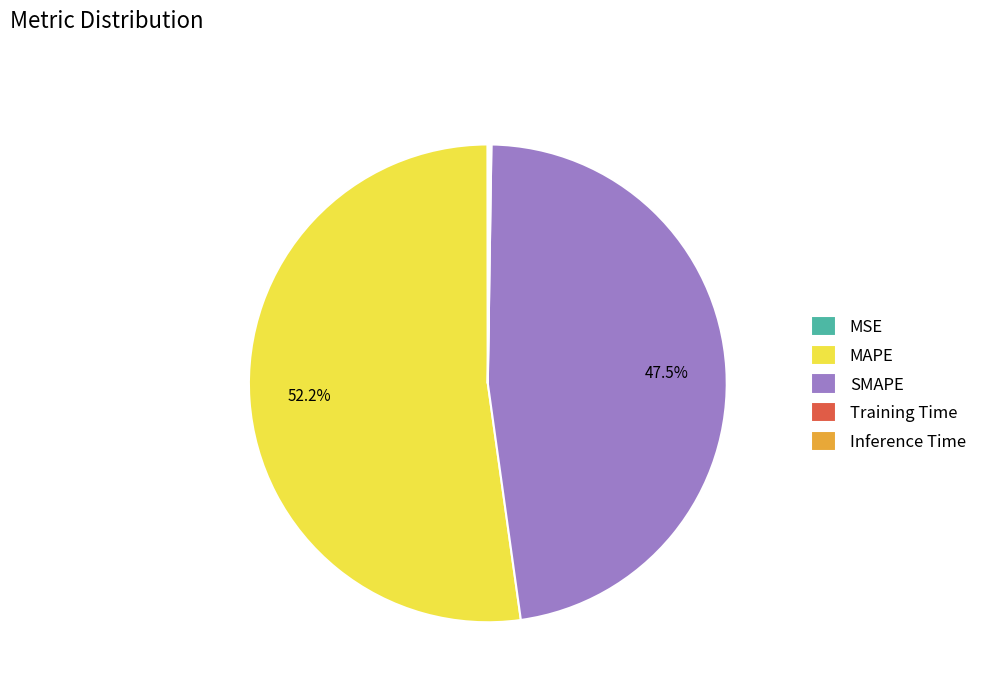

What is the majority slice?

MAPE